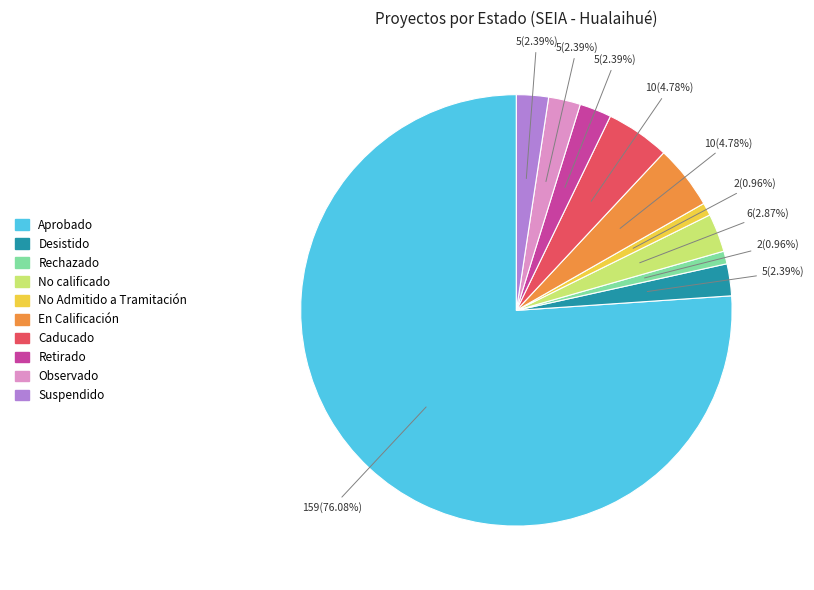

Does any single category account for the majority?

Yes